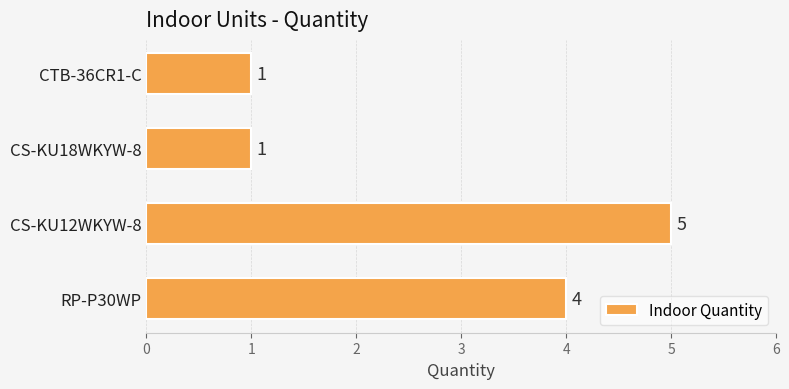

At which category does the chart reach its peak across all series?

CS-KU12WKYW-8